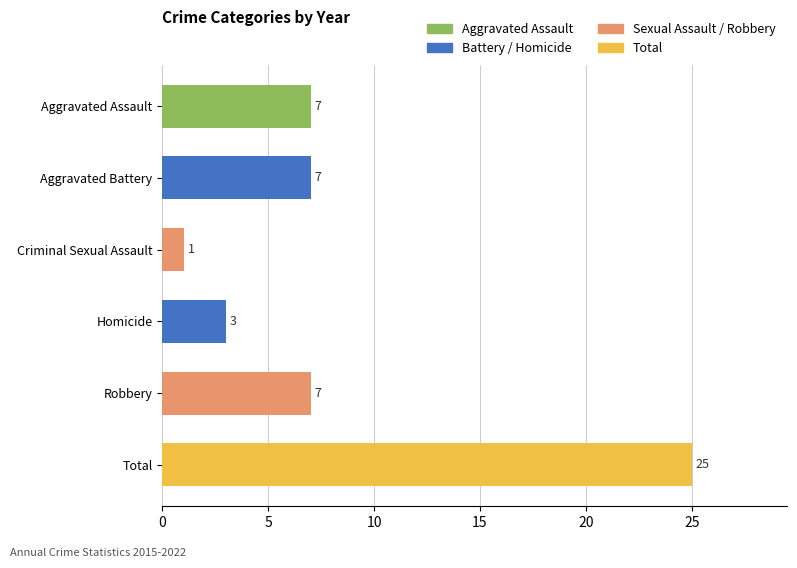

Count the number of data series in this chart.

1